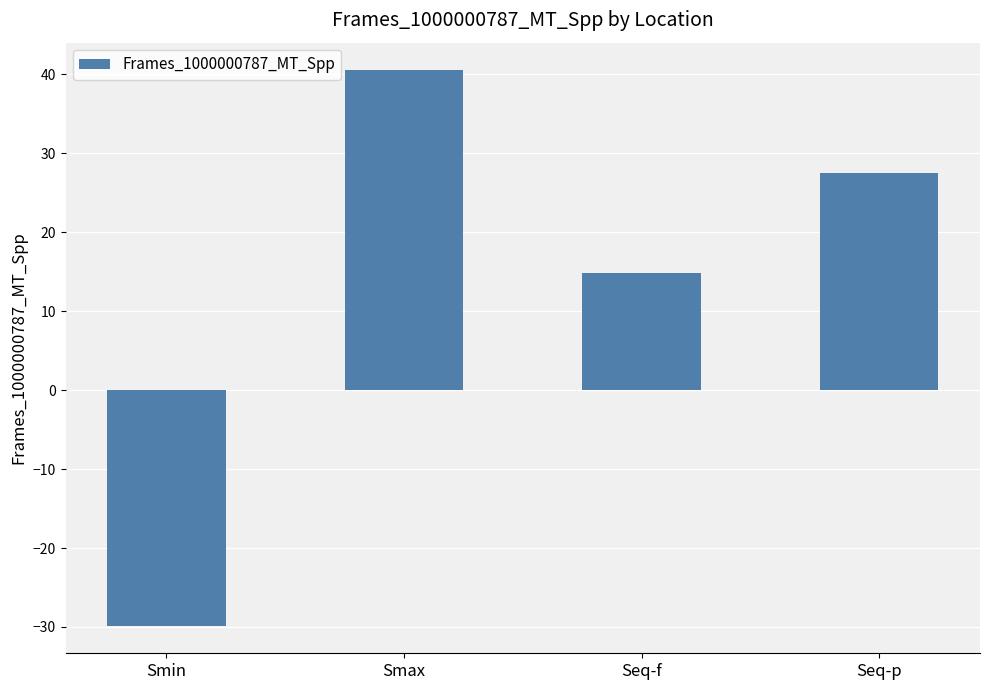

How many positive values are there?

3